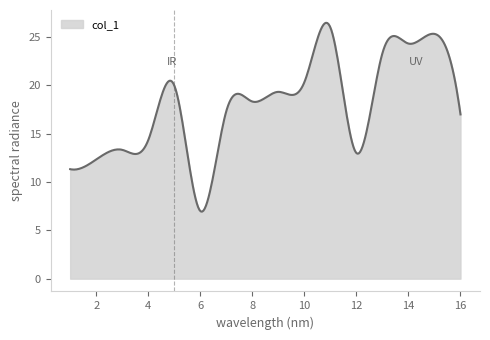

What is the minimum value shown in the chart?

6.9